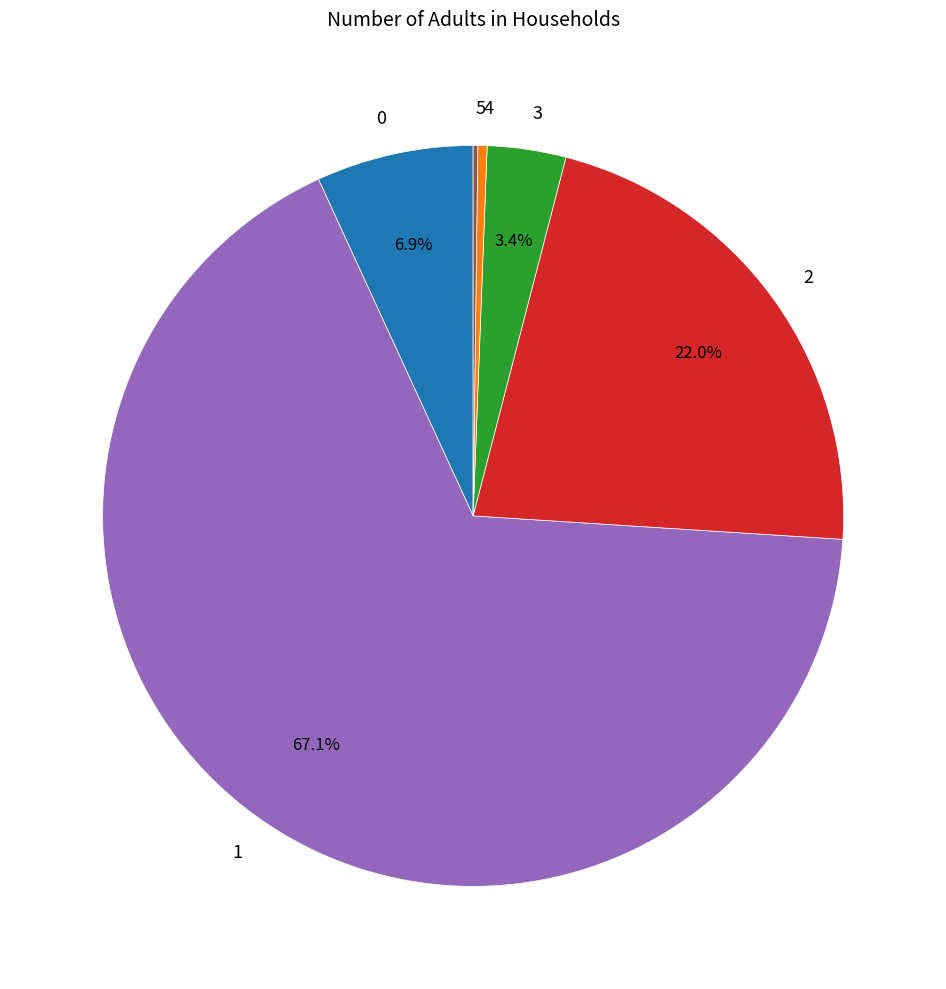

Approximately how many times larger is the value at 2 compared to 0?

3.2